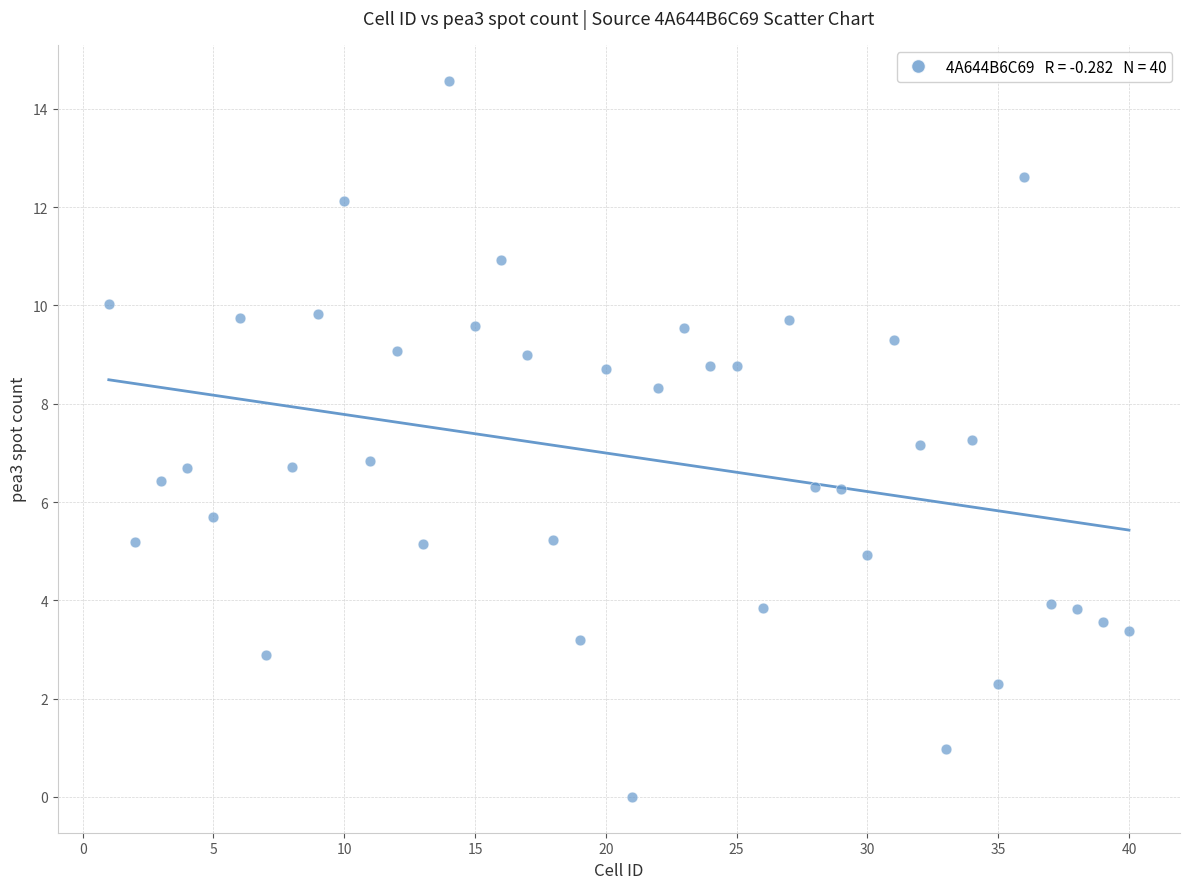

What is the range of Y values (max minus min)?

14.6